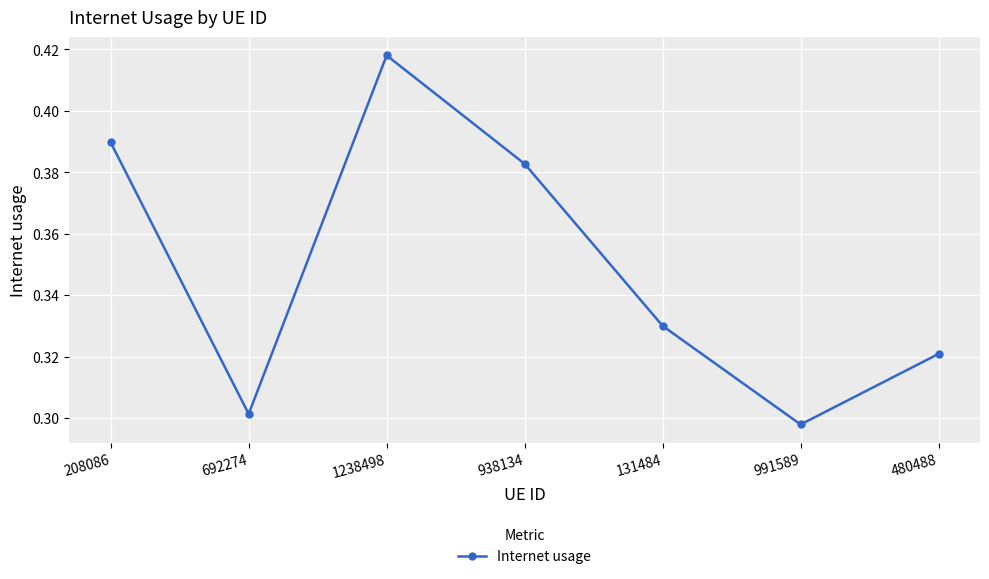

Does the chart display data point markers on the line(s)?

Yes